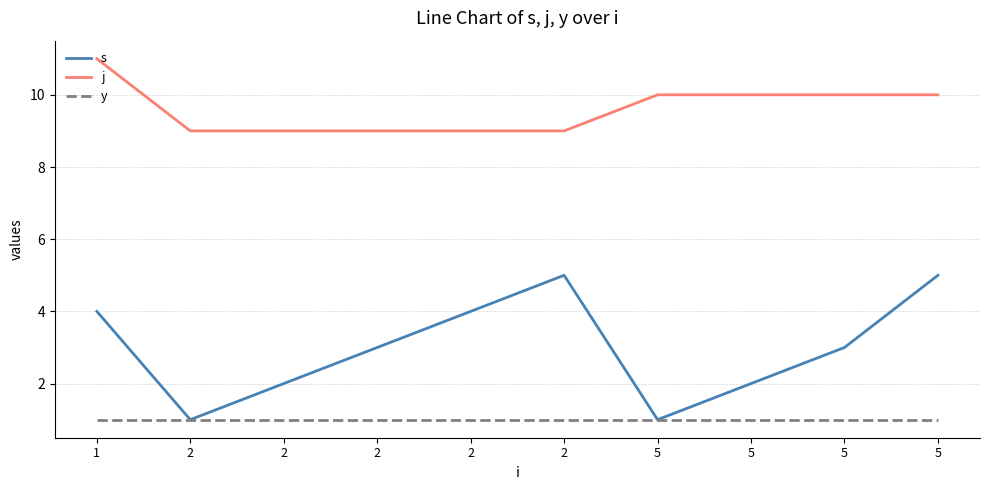

Is this an area chart (filled region under the line)?

No